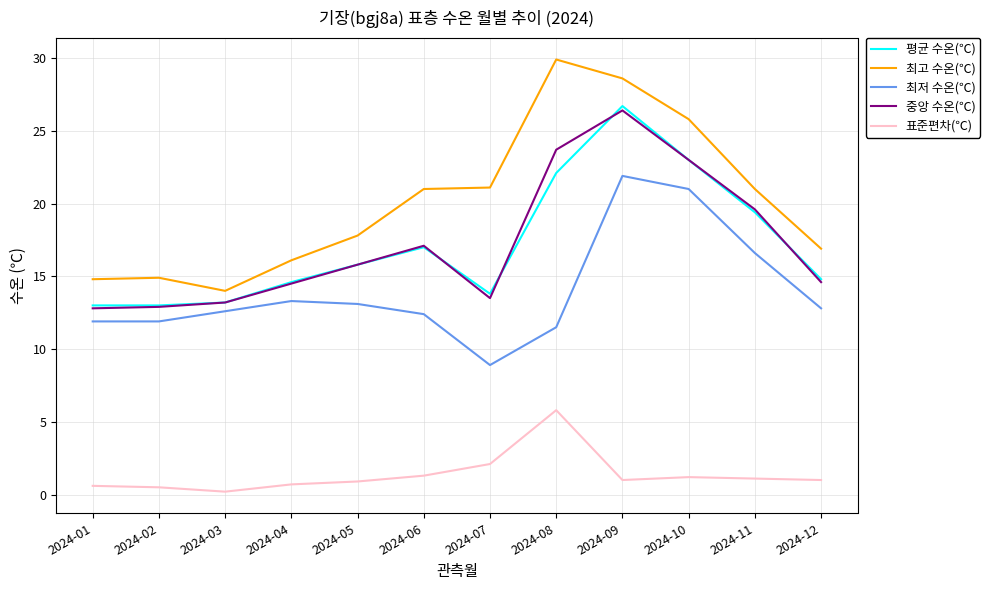

In 평균 수온(℃), how many points are higher than both neighbors (excluding endpoints)?

2